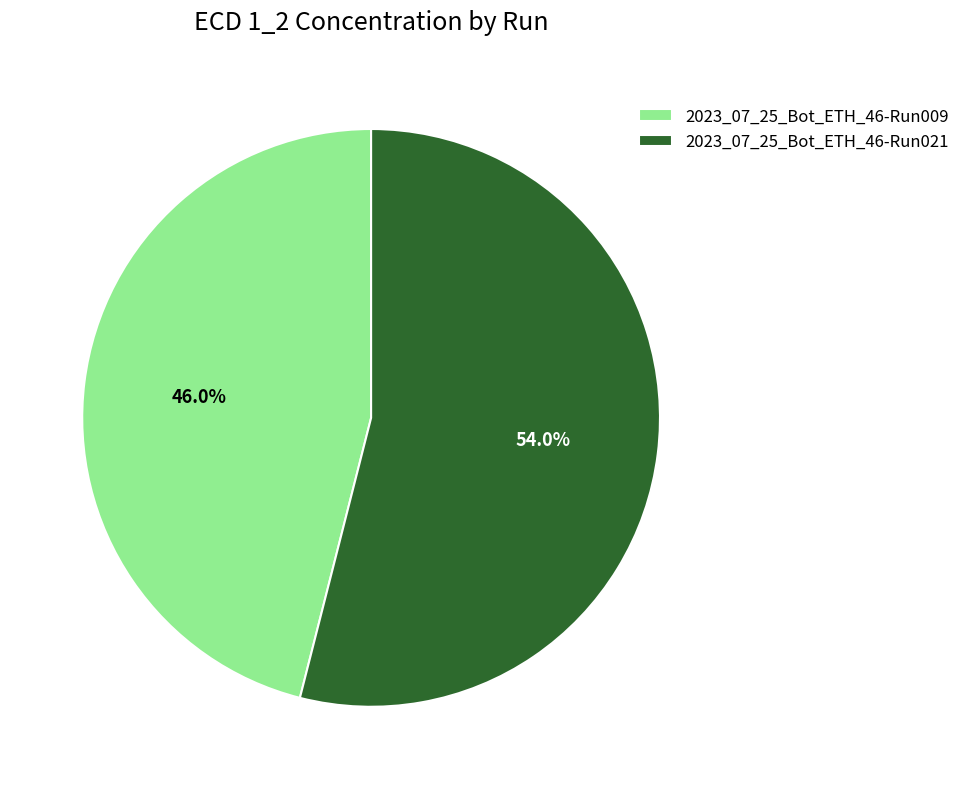

What percentage is the 2023_07_25_Bot_ETH_46-Run021 slice, to the nearest percent?

54%